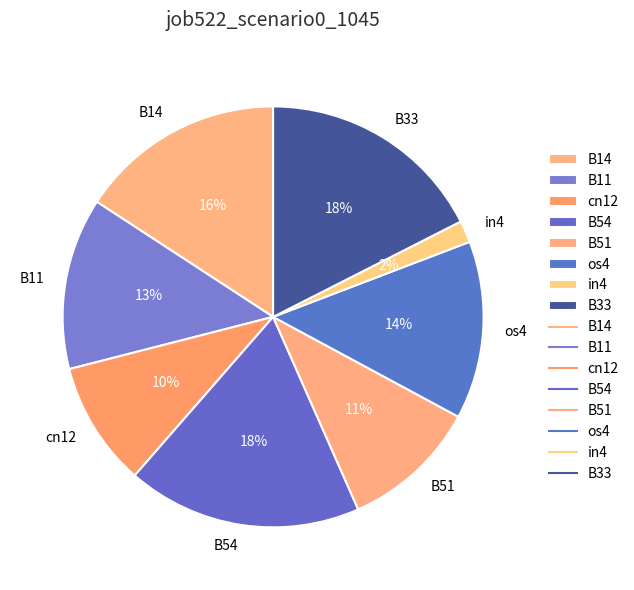

To the nearest percent, what percentage of the pie is B33?

18%